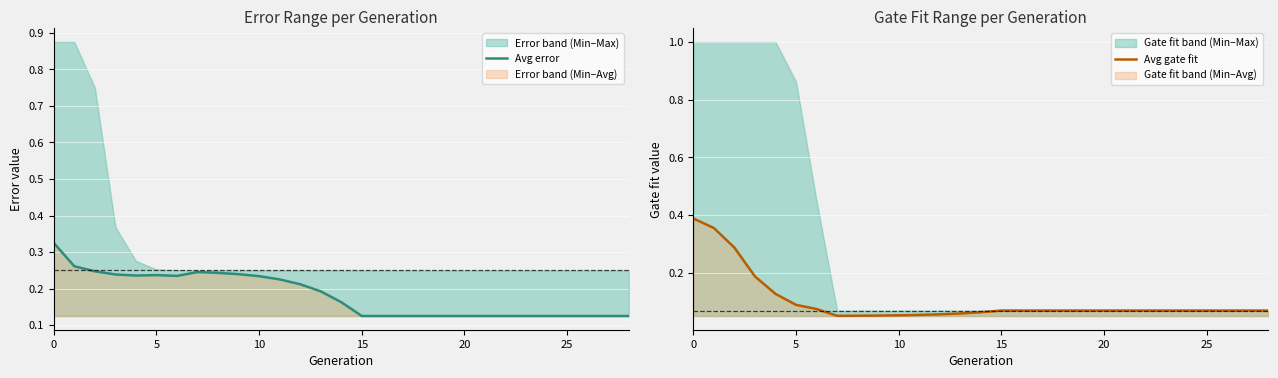

What is the difference between the Avg error values at 26 and 5?

0.1